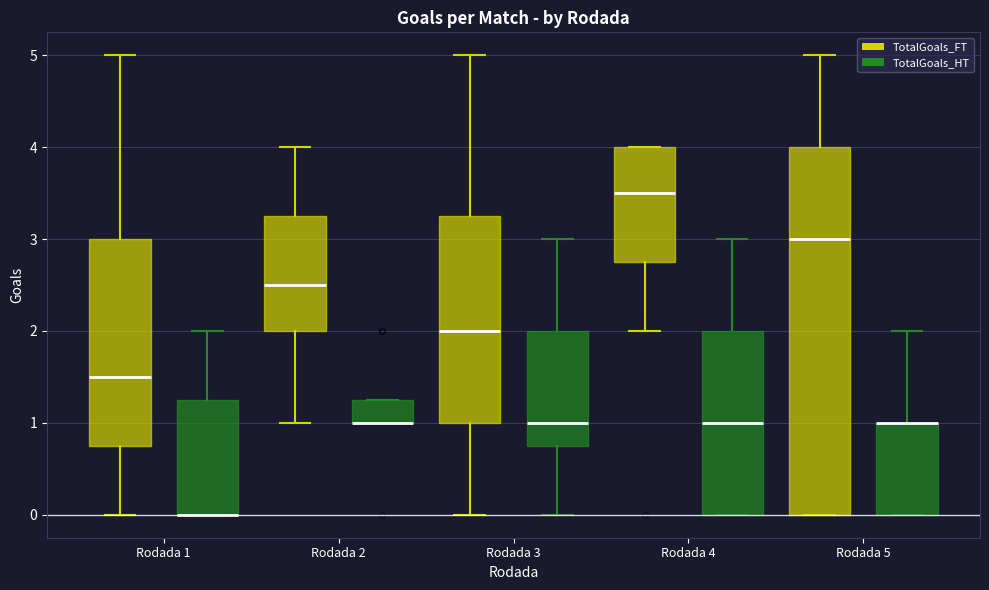

Reading left to right, read every box against the y-axis: the position of its median line, the range the box covers, and the ends of its whiskers. The values are not printed on the chart, so give them approximately, as read against the axis.

Rodada 1 (TotalGoals_FT): median 1.5, box 0.8 to 3.0, whiskers 0.0 to 5.0
Rodada 1 (TotalGoals_HT): median 0.0 (drawn on the box's lower edge), box 0.0 to 1.3, whiskers 0.0 to 2.0
Rodada 2 (TotalGoals_FT): median 2.5, box 2.0 to 3.3, whiskers 1.0 to 4.0
Rodada 2 (TotalGoals_HT): median 1.0 (drawn on the box's lower edge), box 1.0 to 1.3, whiskers 1.0 to 1.3
Rodada 3 (TotalGoals_FT): median 2.0, box 1.0 to 3.3, whiskers 0.0 to 5.0
Rodada 3 (TotalGoals_HT): median 1.0, box 0.8 to 2.0, whiskers 0.0 to 3.0
Rodada 4 (TotalGoals_FT): median 3.5, box 2.8 to 4.0, whiskers 2.0 to 4.0
Rodada 4 (TotalGoals_HT): median 1.0, box 0.0 to 2.0, whiskers 0.0 to 3.0
Rodada 5 (TotalGoals_FT): median 3.0, box 0.0 to 4.0, whiskers 0.0 to 5.0
Rodada 5 (TotalGoals_HT): median 1.0 (drawn on the box's upper edge), box 0.0 to 1.0, whiskers 0.0 to 2.0